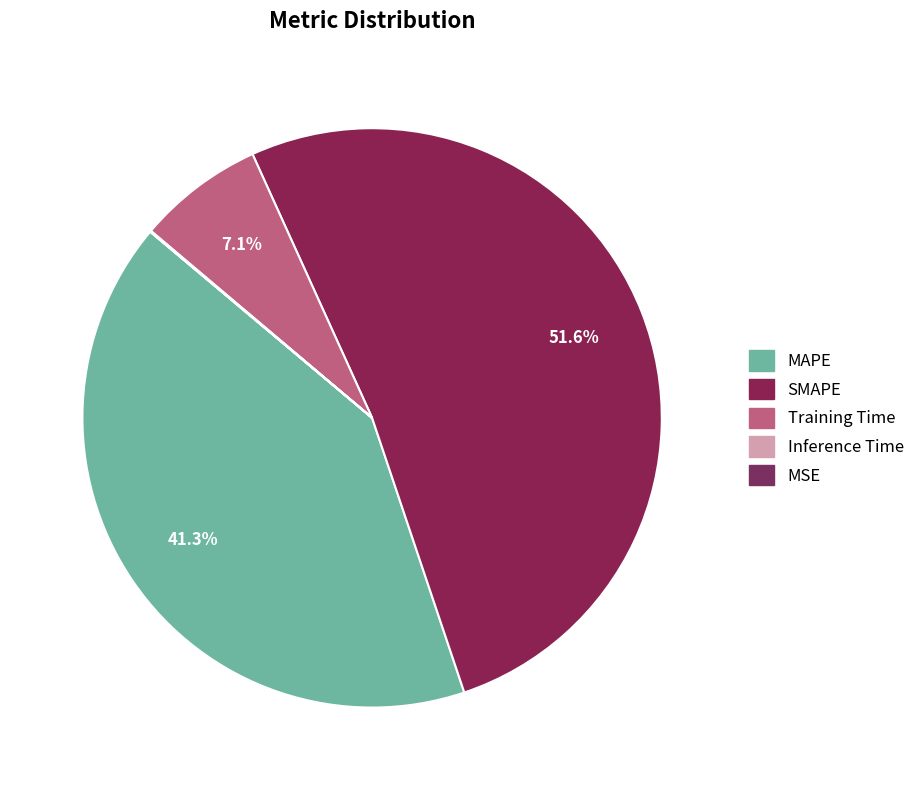

To the nearest percent, what is the average slice percentage?

20%